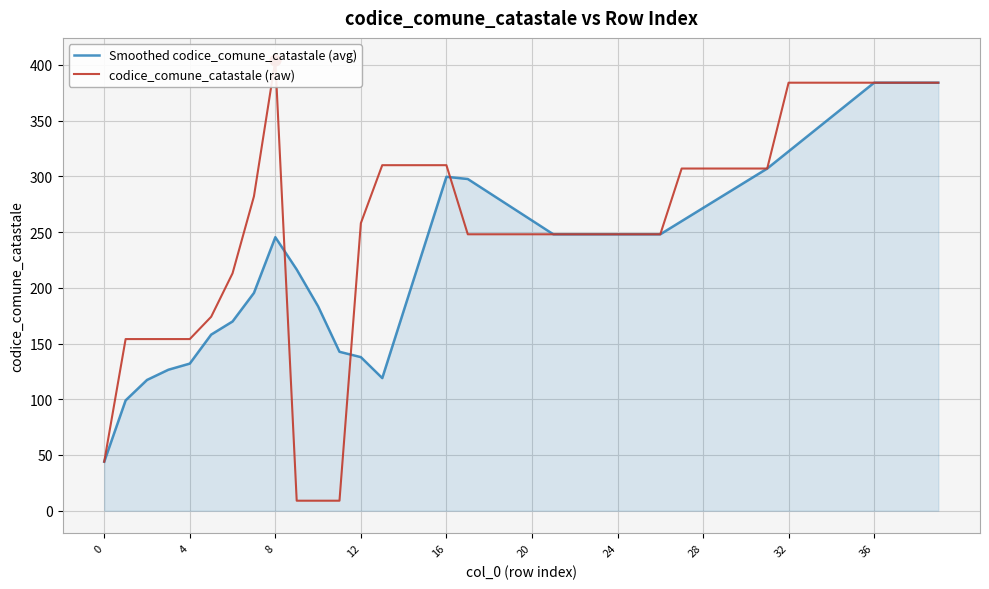

Which series contains the lowest Y value?

codice_comune_catastale (raw)